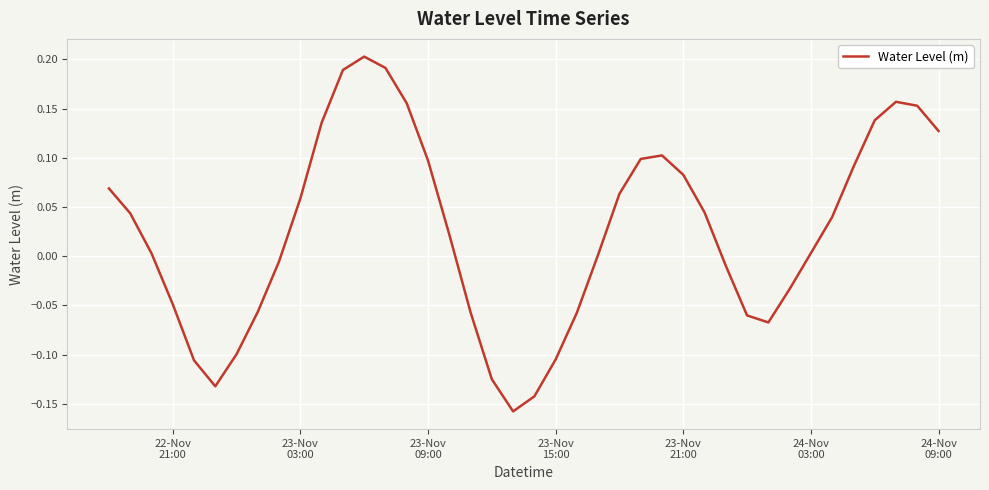

How many lines are shown in the chart?

1